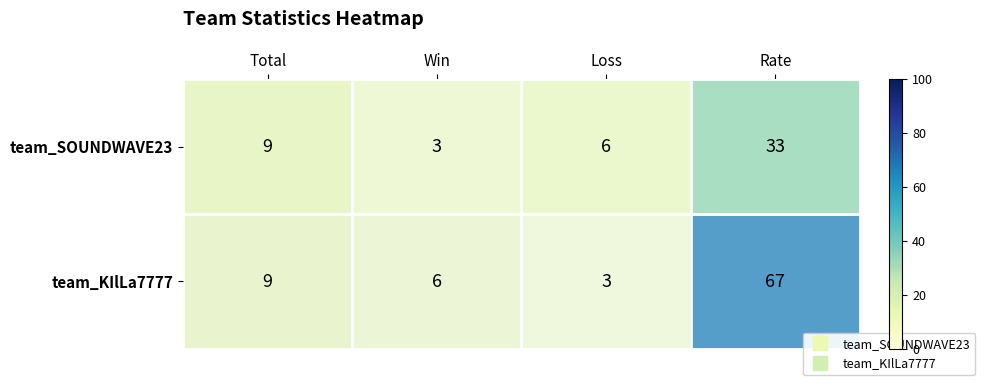

What is the approximate value of team_SOUNDWAVE23 at Win?

3